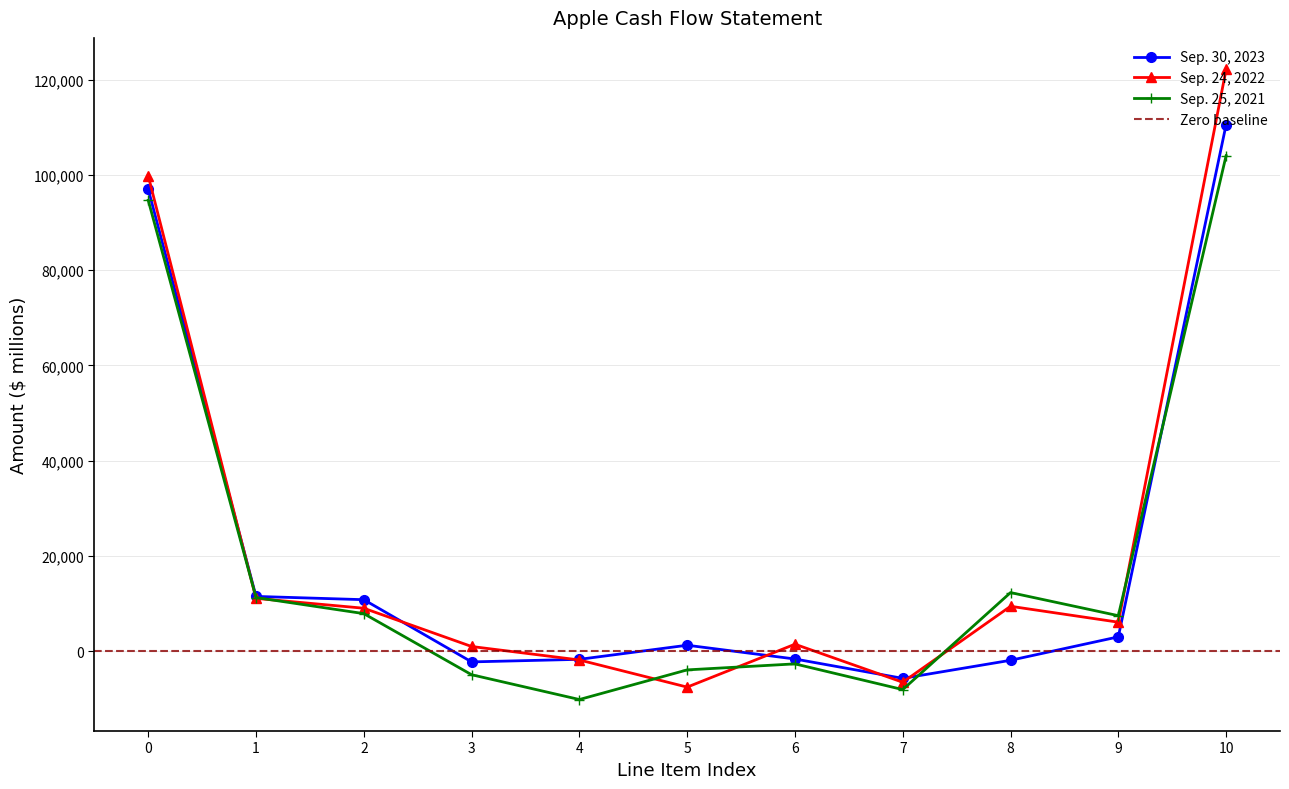

What is the sum of the Sep. 25, 2021 values at 8 and 7?

4284